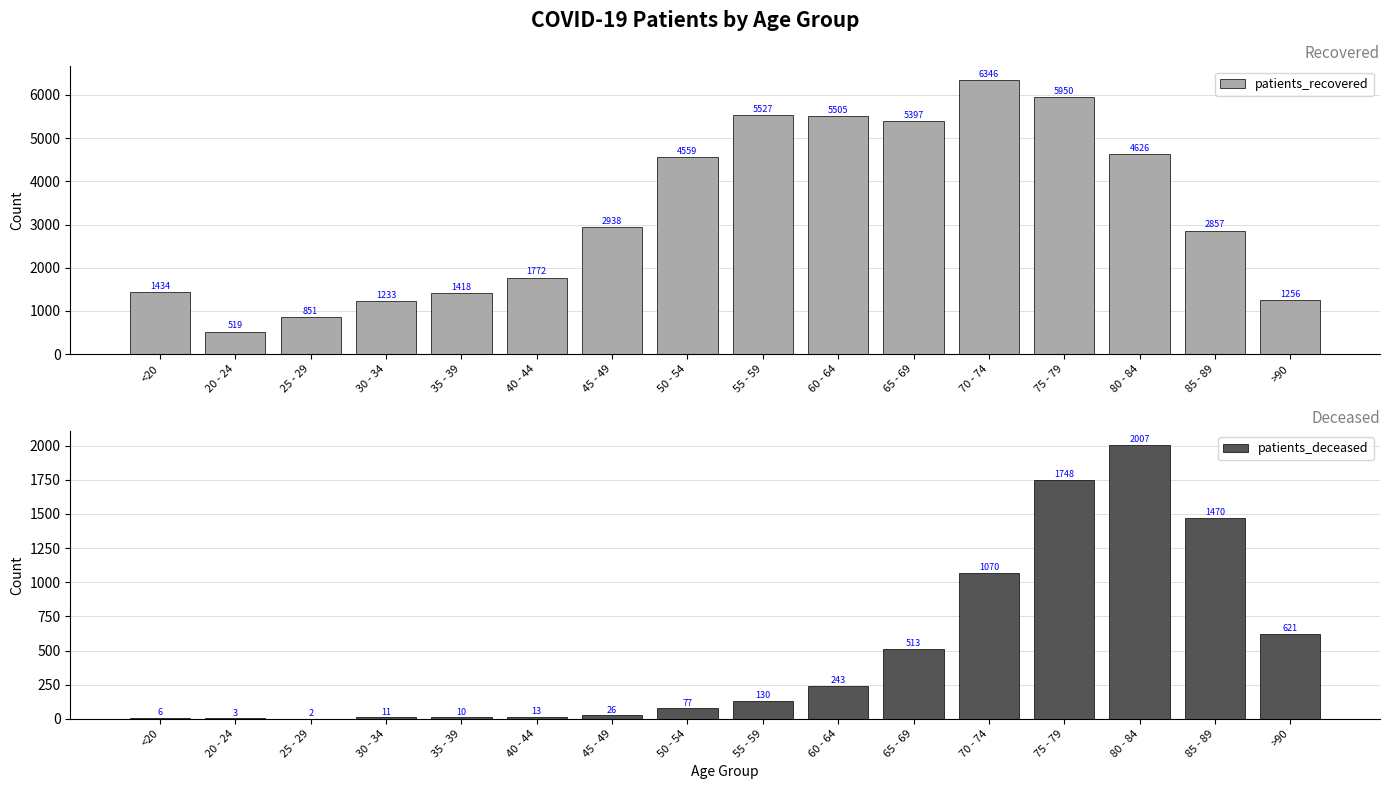

At which category does the chart reach its peak across all series?

70 - 74